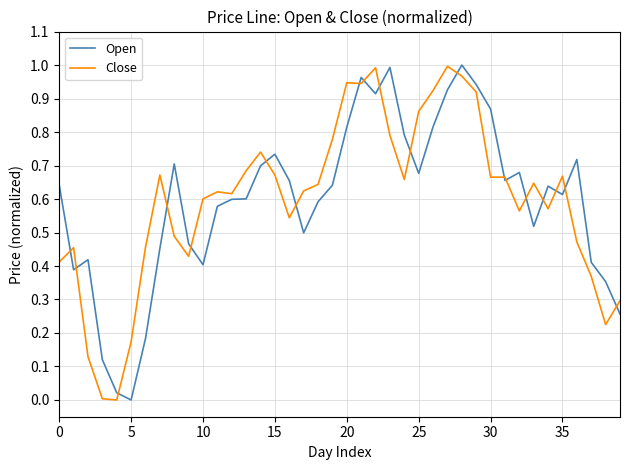

Does the chart have visible grid lines?

Yes